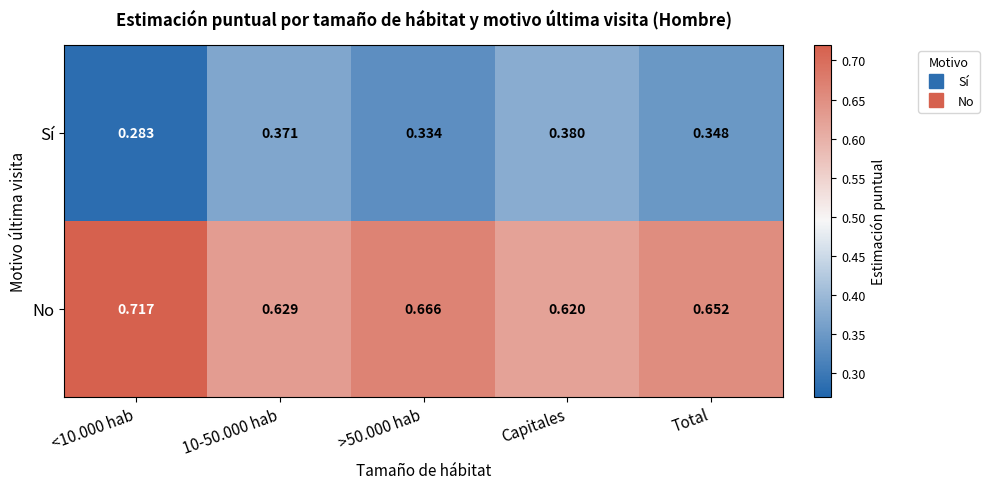

At how many categories does at least one series exceed 0?

5